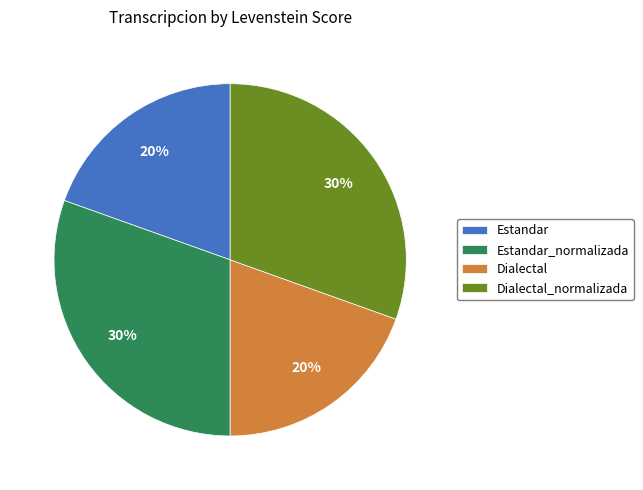

Is it true that Dialectal is 20% of the pie?

True